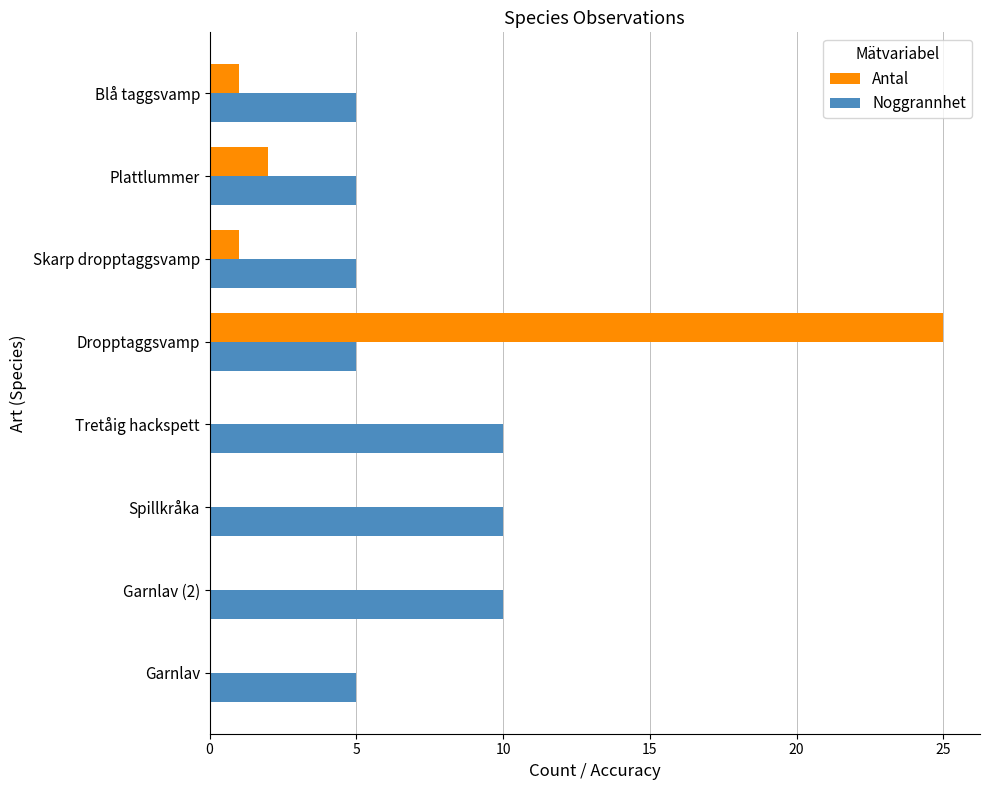

Between Spillkråka and Skarp dropptaggsvamp, which series saw the biggest shift?

Noggrannhet